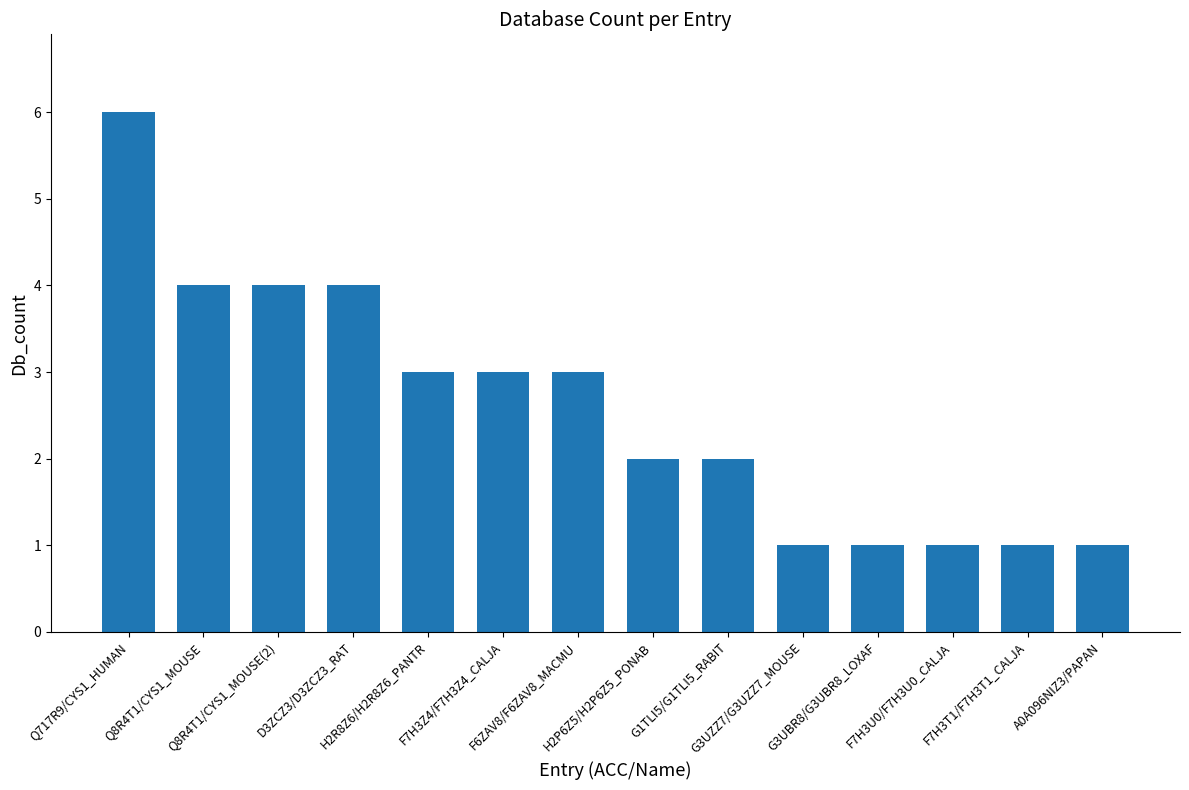

What is the greatest value displayed?

6